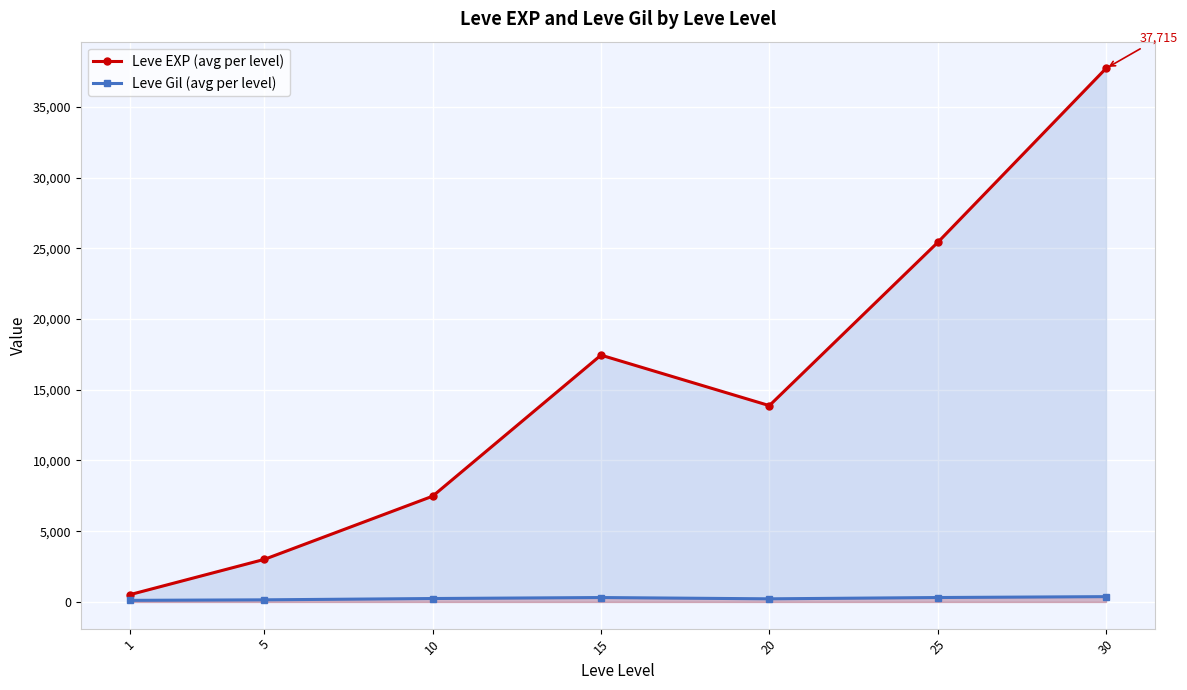

How many interior local valleys does the Leve EXP (avg per level) series have?

1